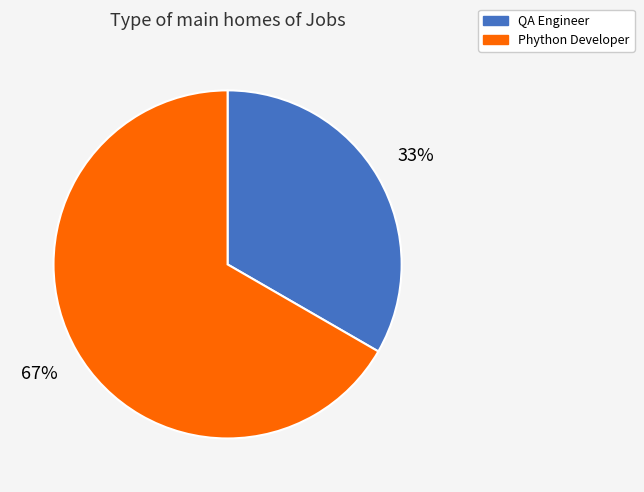

Which category accounts for the majority?

Phython Developer